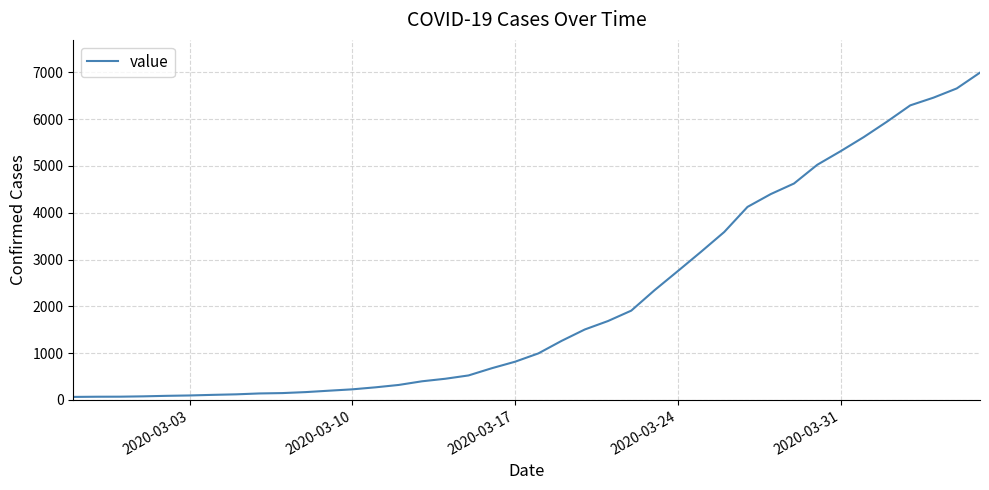

What is the greatest value displayed?

6995